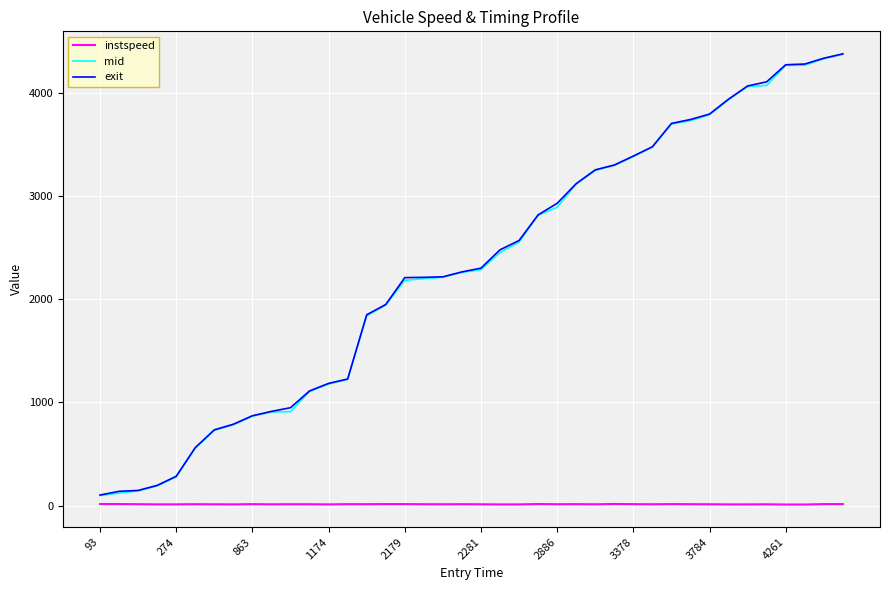

What is the minimum value for mid?

97.2